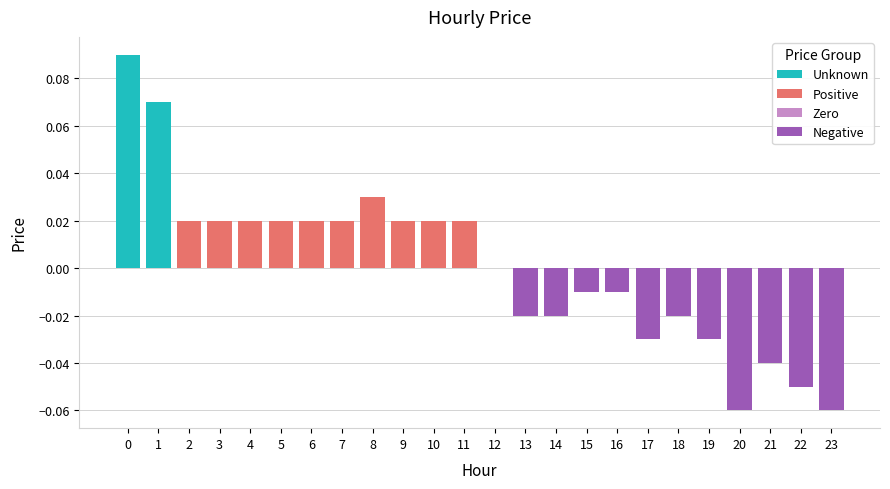

How many values exceed 0?

12